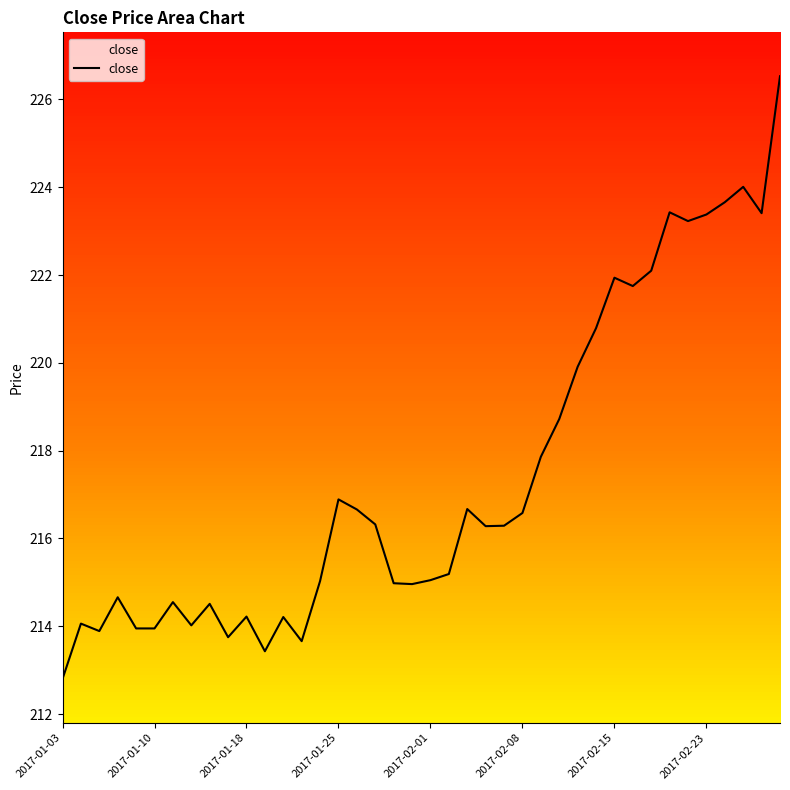

Where does the data first go above 216?

2017-01-25